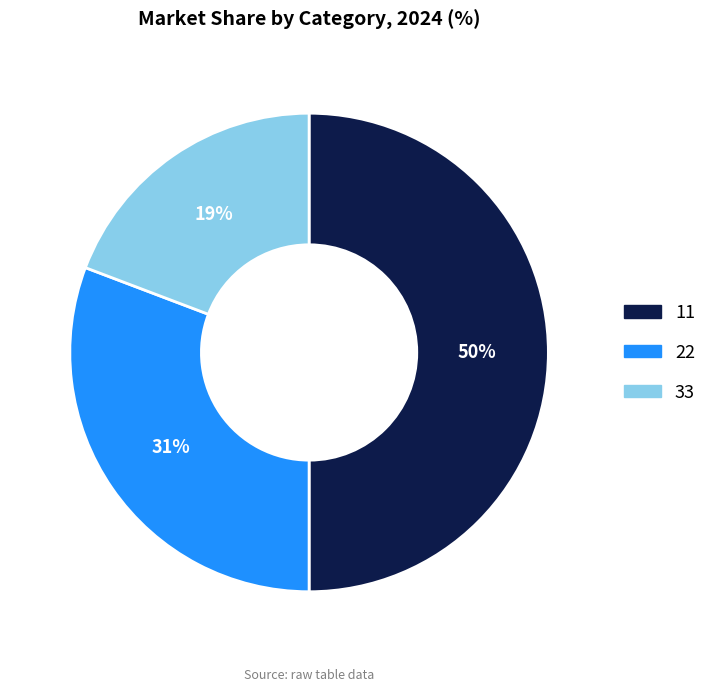

To the nearest percent, what percentage of the pie is 33?

19%